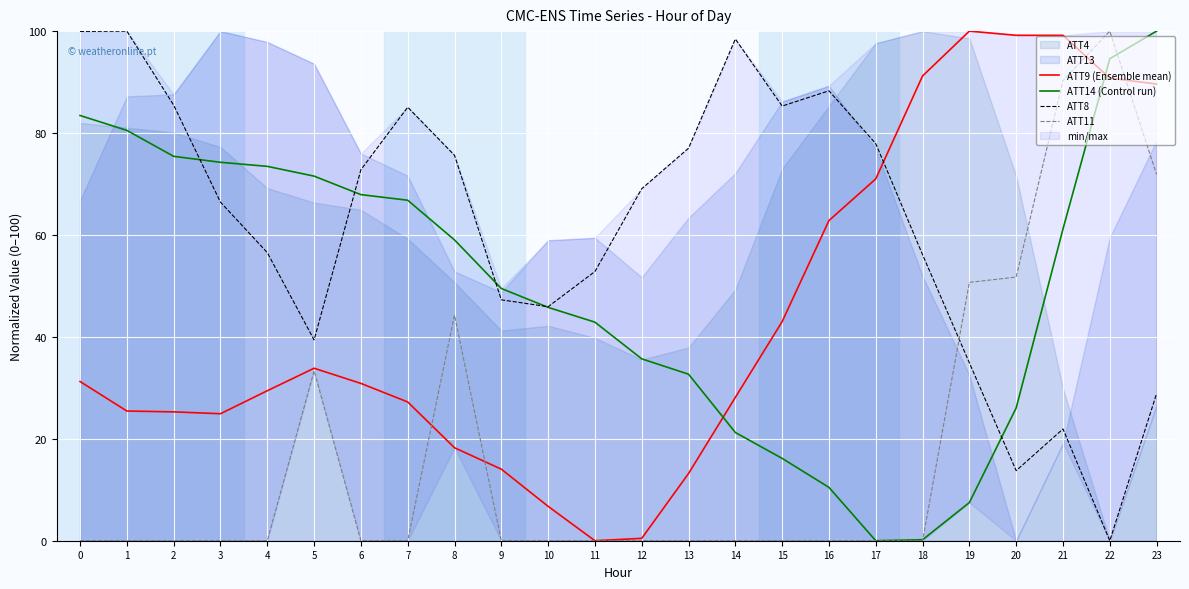

What is the value of the ATT14 (Control run) point at the 11th from the left?

45.8